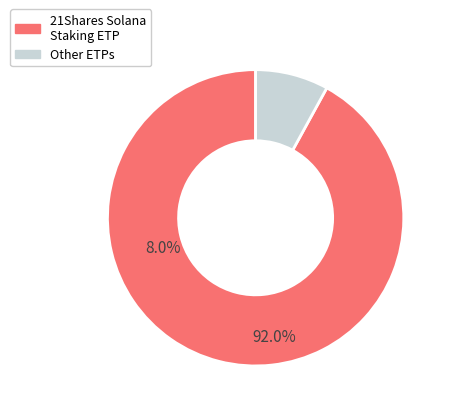

Is it true that 21Shares Solana Staking ETP is 99% of the pie?

False